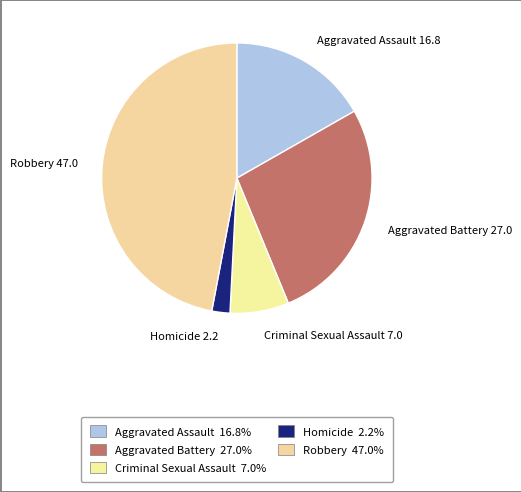

Which slice is the largest?

Robbery